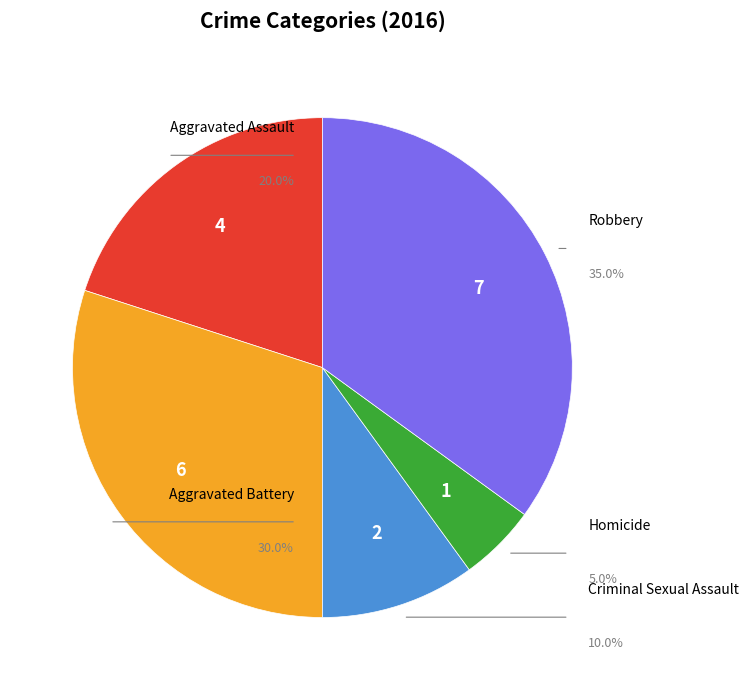

Does any single category account for the majority?

No